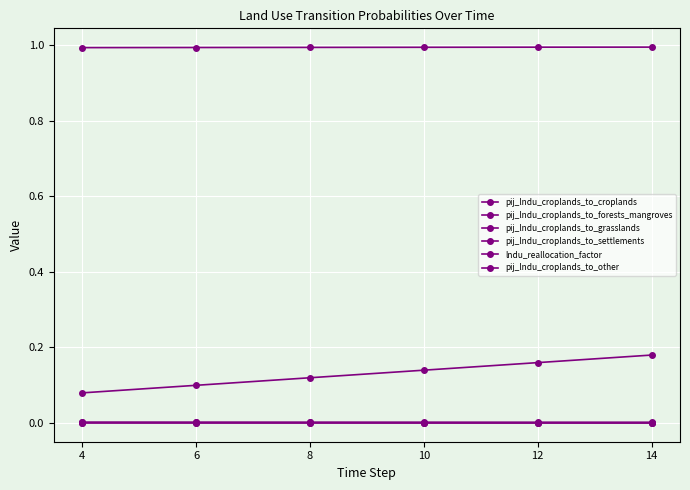

Count the number of categories in the chart.

6